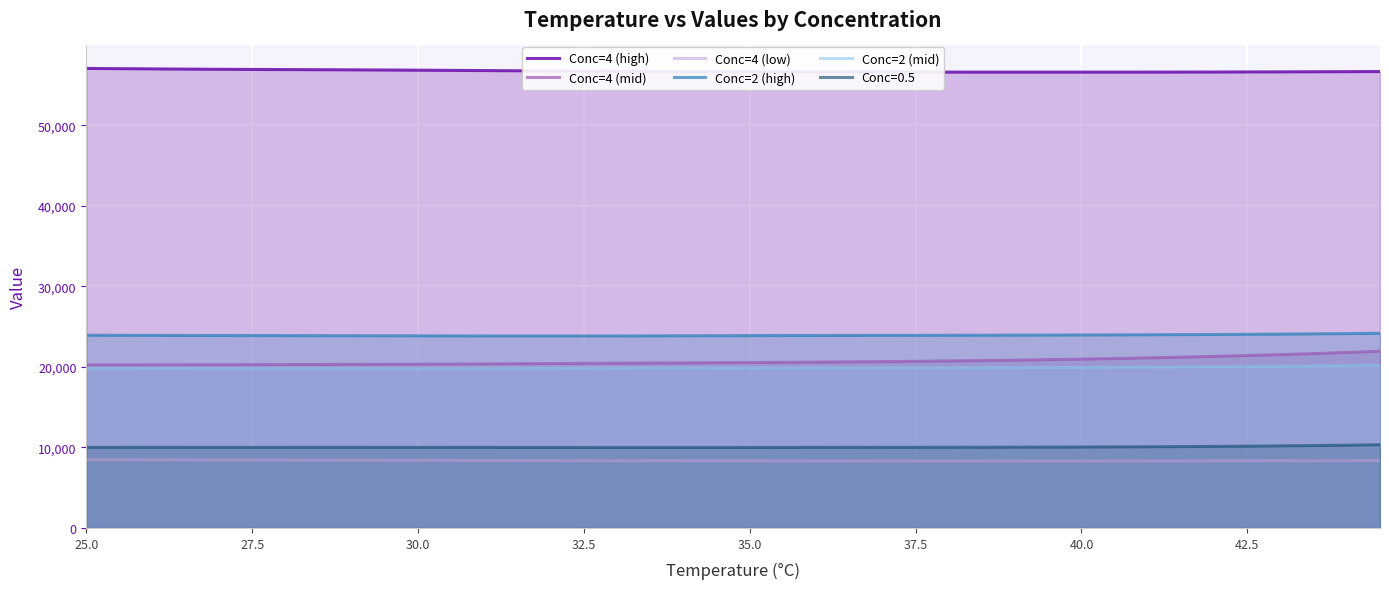

What is the average value of the Conc=4 (mid) series?

20692.9